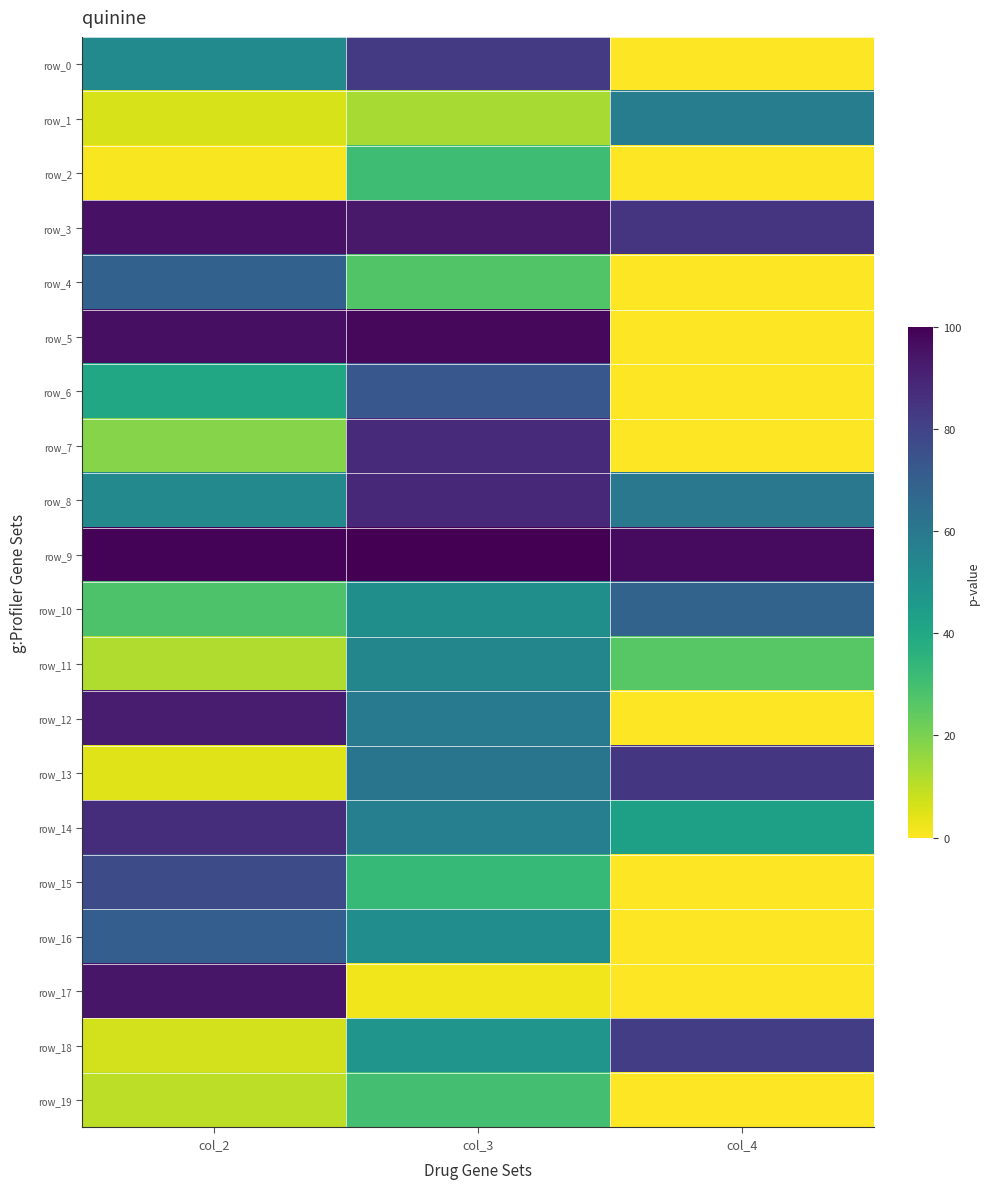

What is the sum of the row_18 values at col_3 and col_4?

130